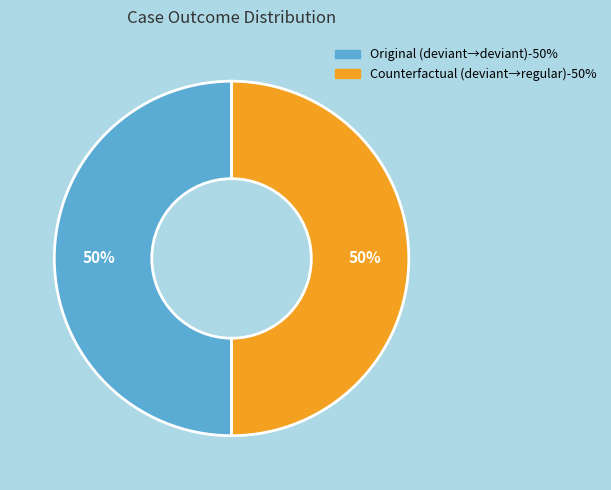

How many slices are in this pie chart?

2